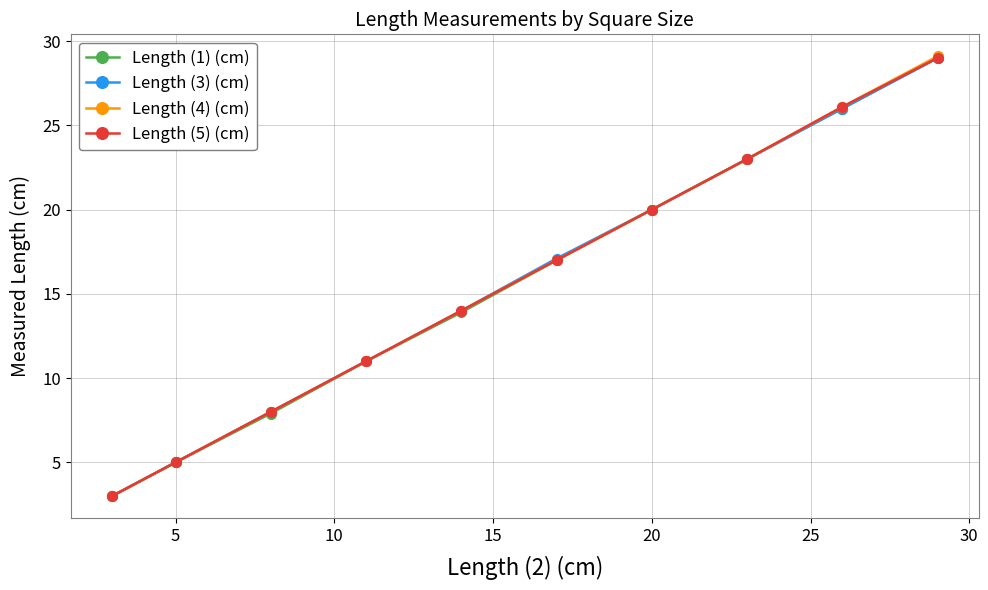

What is the maximum value shown in the chart?

29.1